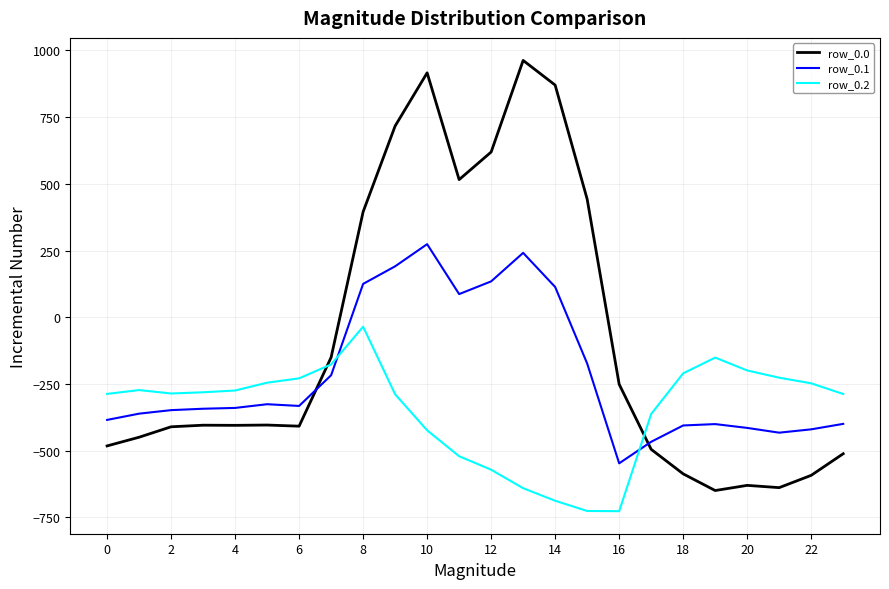

What is the difference between the maximum and minimum values in the row_0.2 series?

691.3